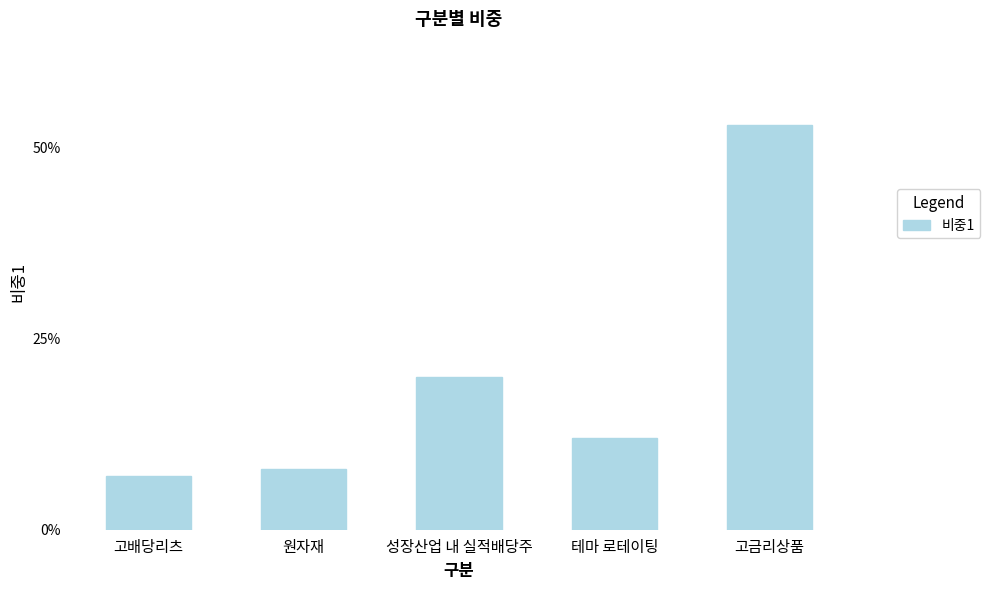

Read the value at 원자재.

0.1